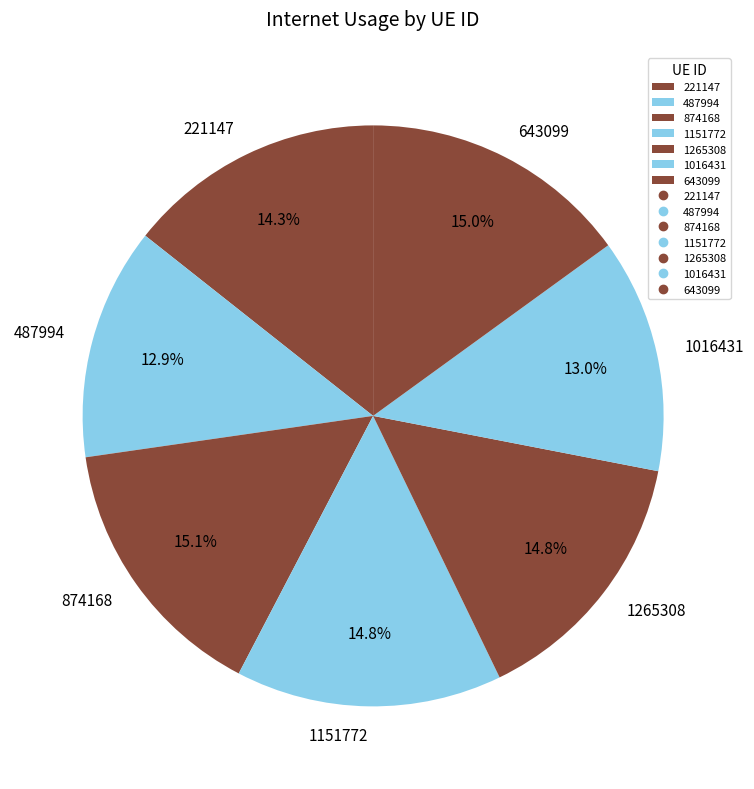

The 1151772 slice represents 15% of the pie. True or false?

True